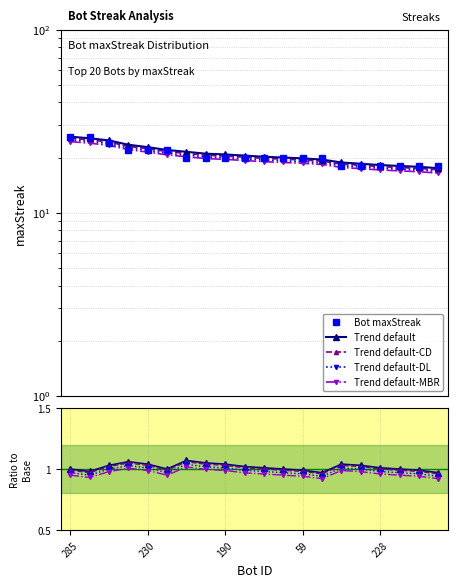

Reading left to right, what are all the values shown in this chart?

maxStreak: 285=26.0	163=26.0	210=24.0	267=22.0	230=22.0	182=22.0	252=20.0	206=20.0	190=20.0	140=20.0	115=20.0	62=20.0	59=20.0	0=20.0	278=18.0	261=18.0	228=18.0	139=18.0	135=18.0	121=18.0
smoothed: 285=24.4	163=24.0	210=23.3	267=22.1	230=21.4	182=20.7	252=20.2	206=19.7	190=19.6	140=19.3	115=19.0	62=18.8	59=18.6	0=18.3	278=17.7	261=17.4	228=17.1	139=16.9	135=16.7	121=16.4